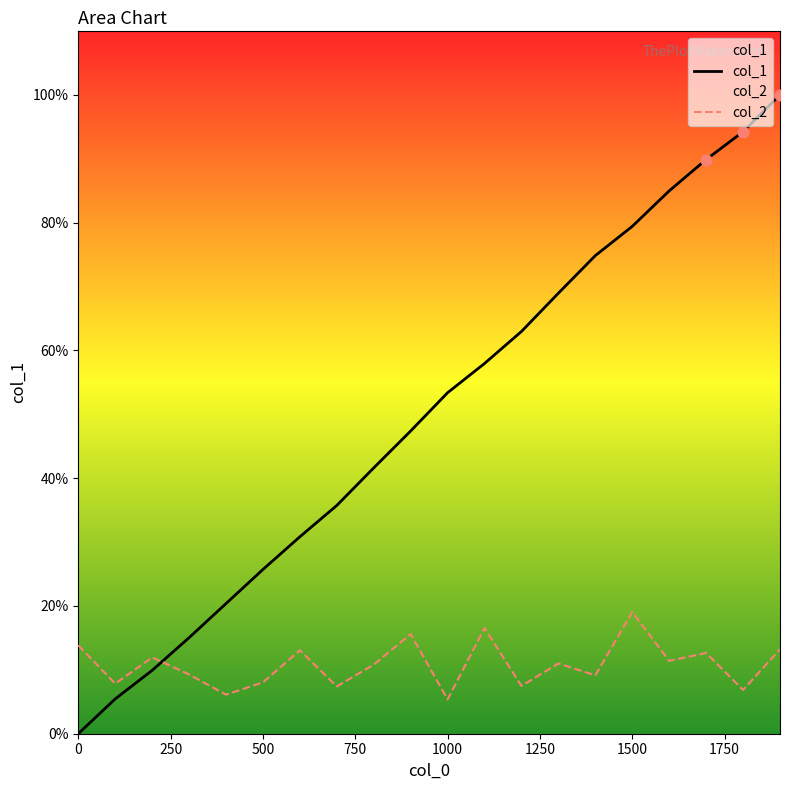

What are all the series names shown in the legend?

col_1, col_2